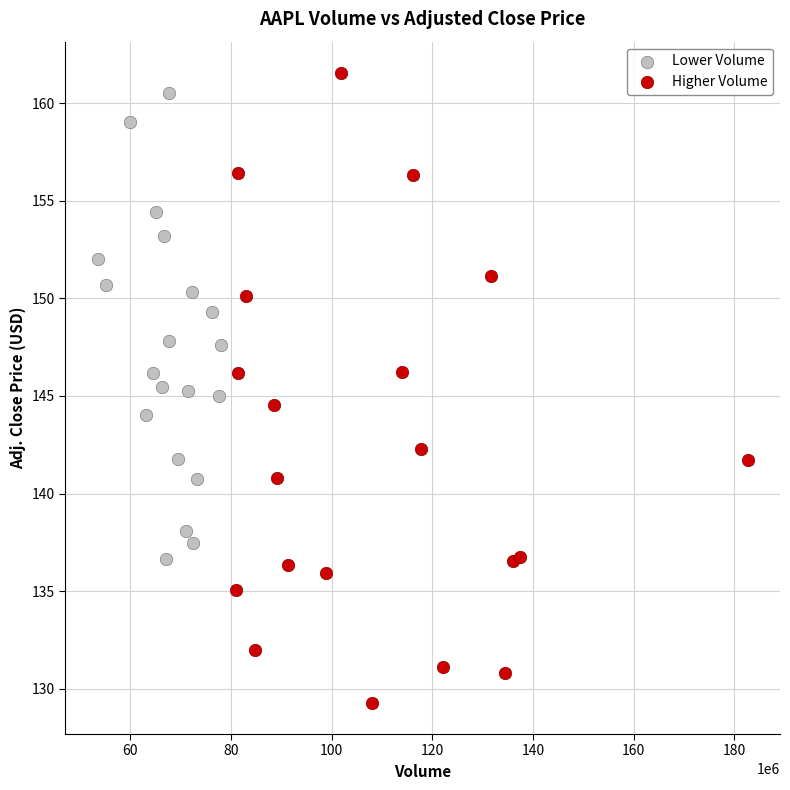

Which series contains the lowest Y value?

Higher Volume